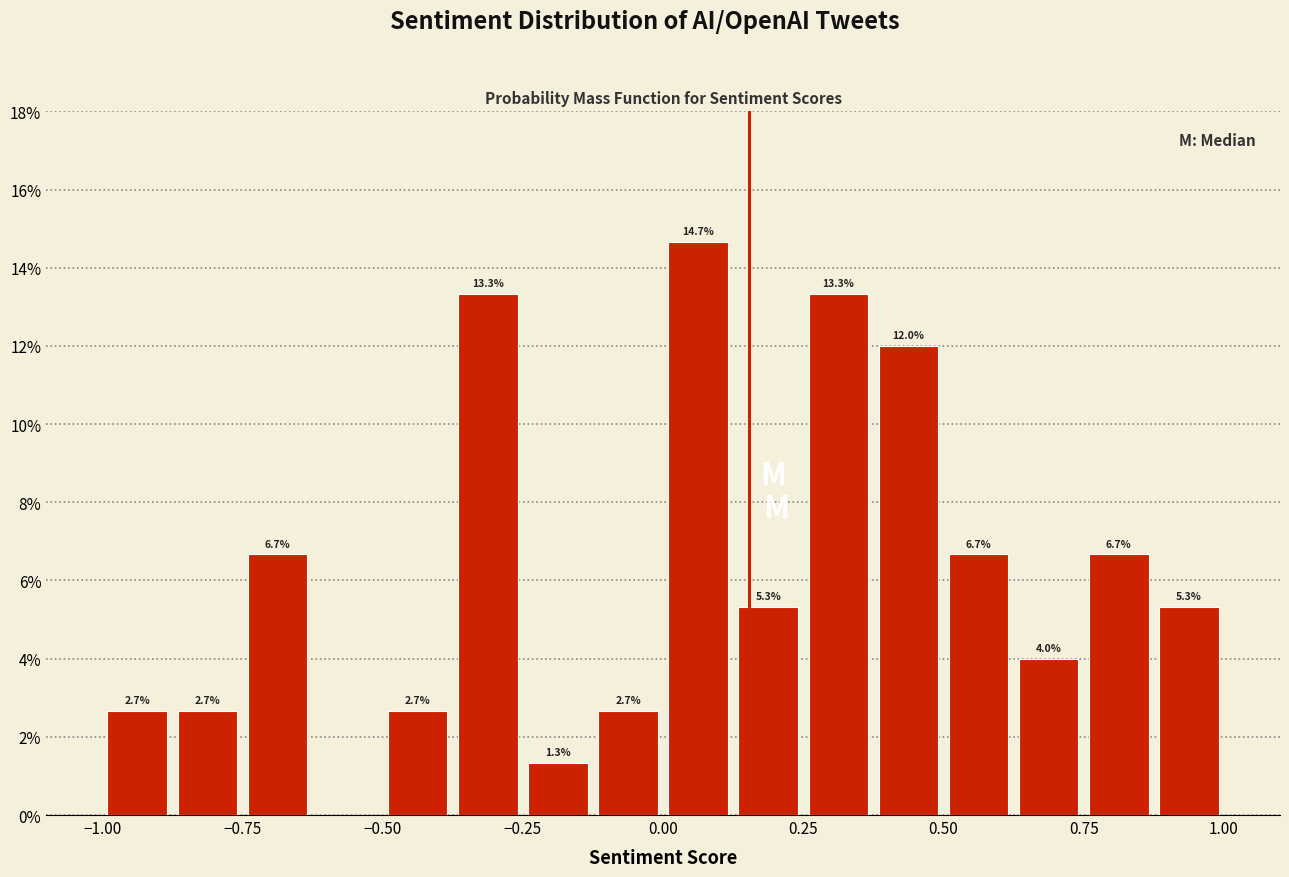

Read against the x-axis, roughly where is the centre of the tallest bar?

0.05